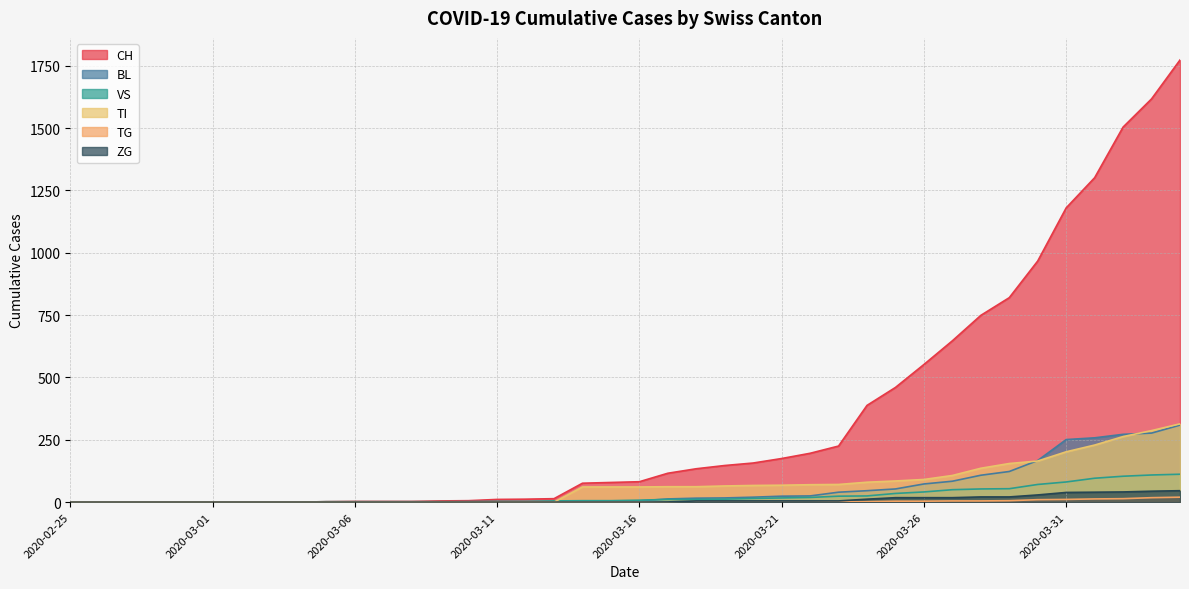

At which category is the sum across all series the highest?

2020-04-04